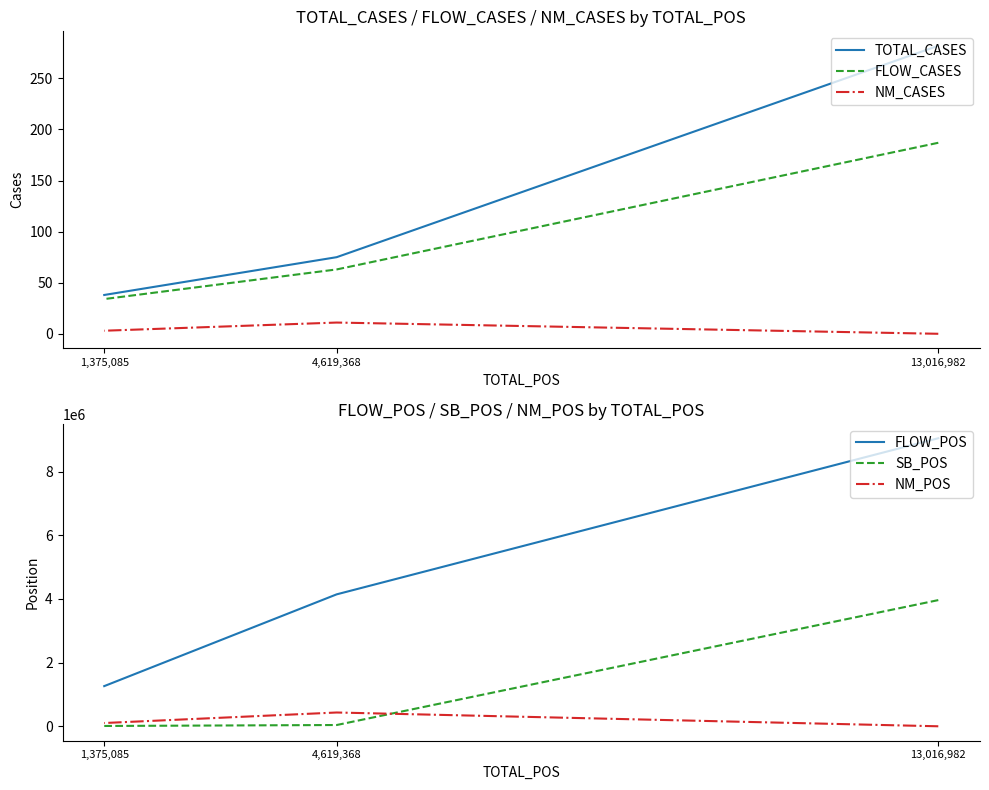

What is the lowest value of the FLOW_POS series?

1262414